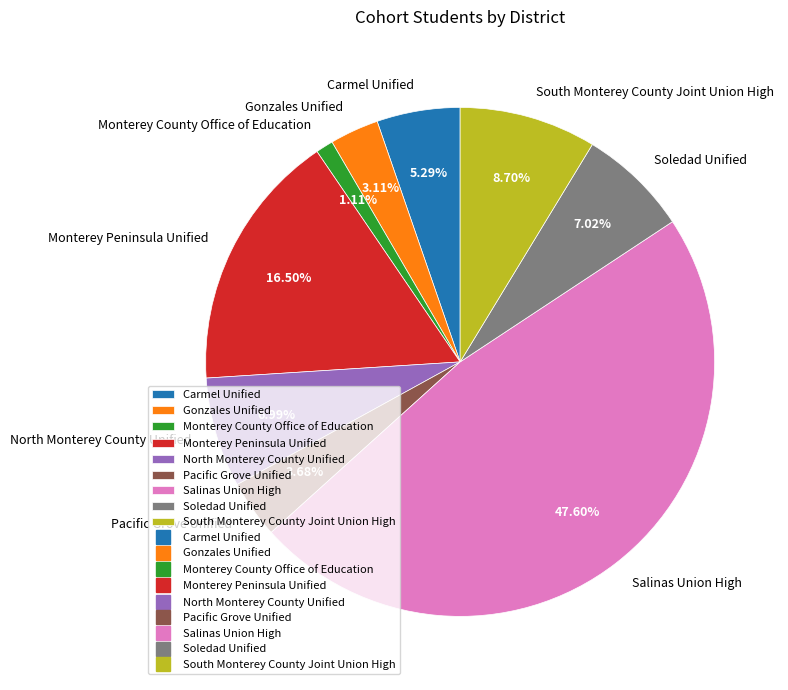

Which category has the smallest portion of the pie?

Monterey County Office of Education